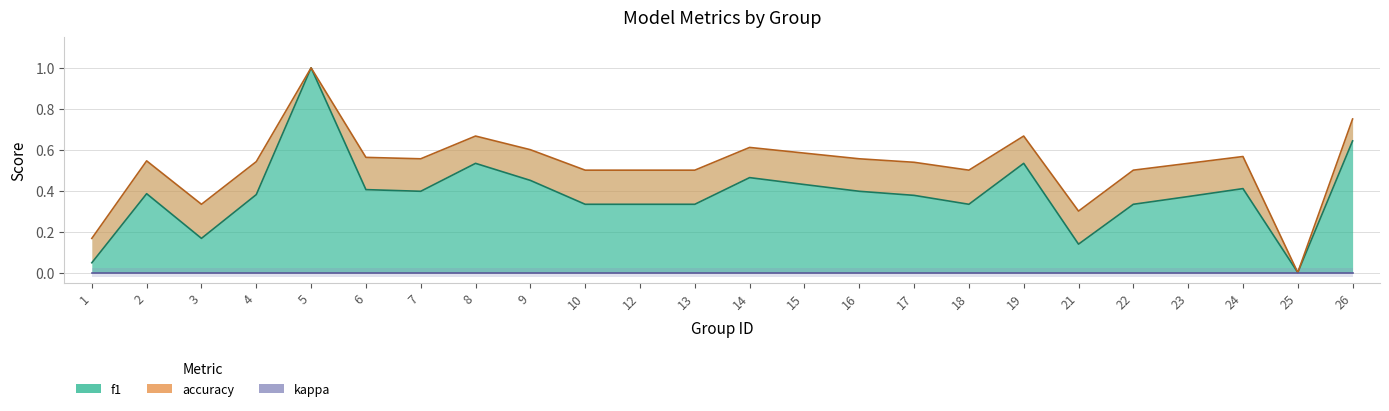

What is the total value across all series at 22?

0.8